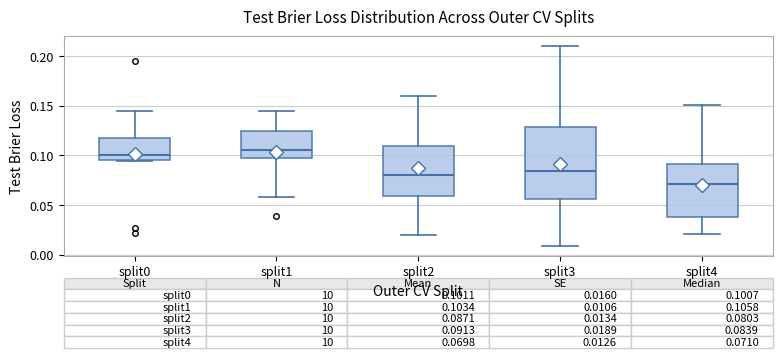

Which box's median line is the lowest?

split4